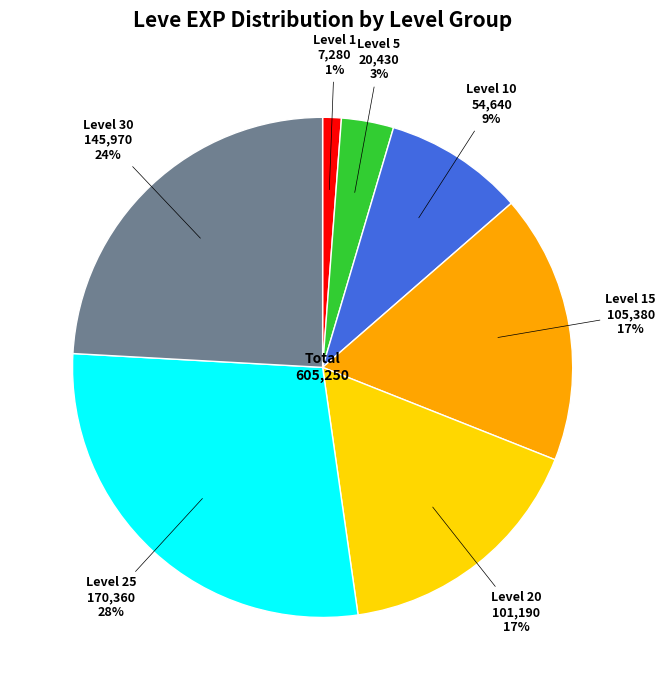

Which category has the biggest portion of the pie?

Level 25